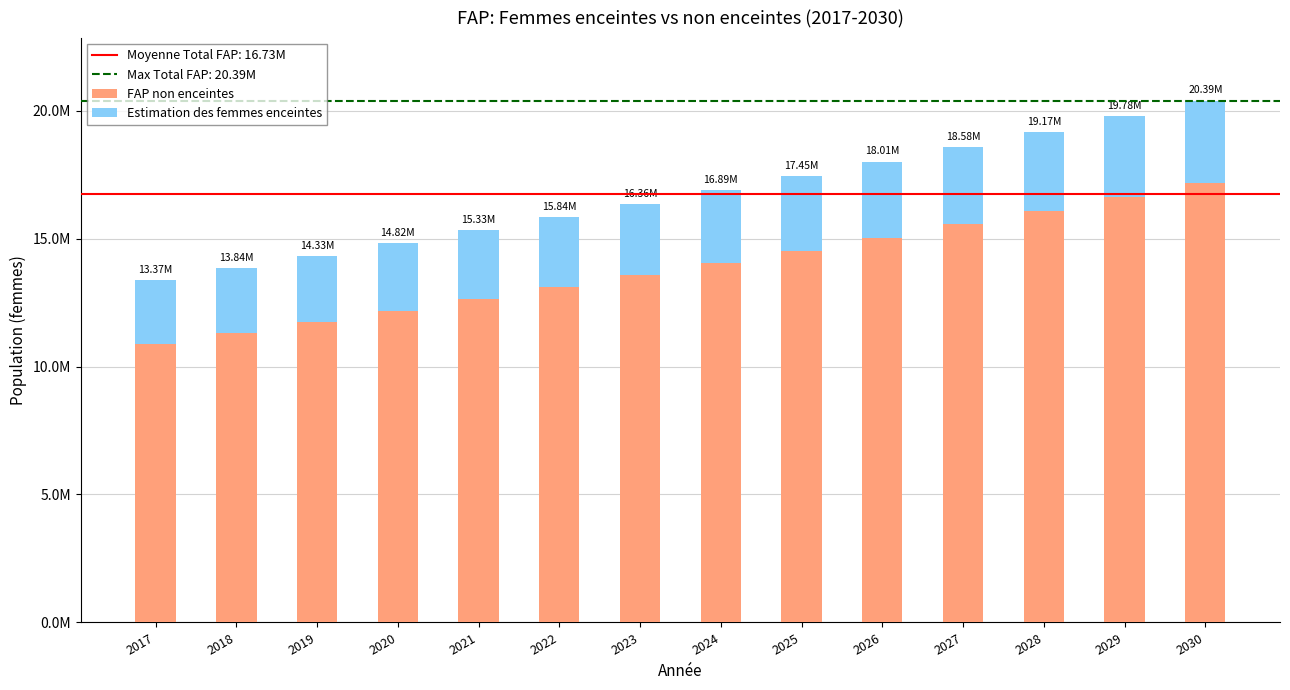

The value of FAP non enceintes at 2026 is 22331183.8. True or false?

False